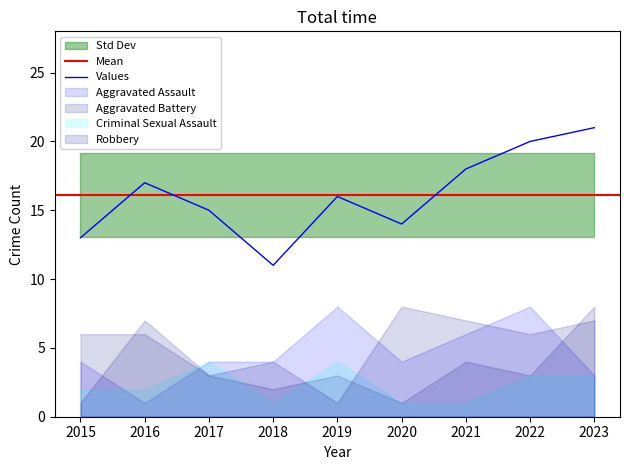

Which has a higher value, 2017 or 2022?

2022